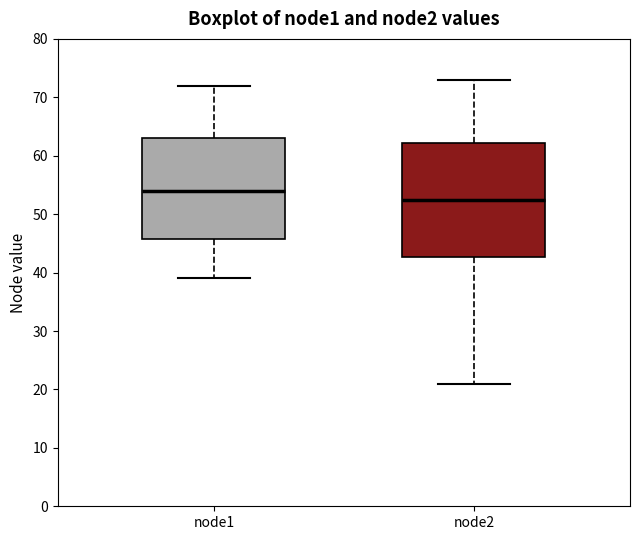

Reading left to right, transcribe this box plot: for each box, give where its median line is, the range the box spans, and where its two whiskers end, as read against the y-axis. The values are not printed on the chart, so give them approximately, as read against the axis.

node1: median 54, box 46 to 63, whiskers 39 to 72
node2: median 53, box 43 to 62, whiskers 21 to 73